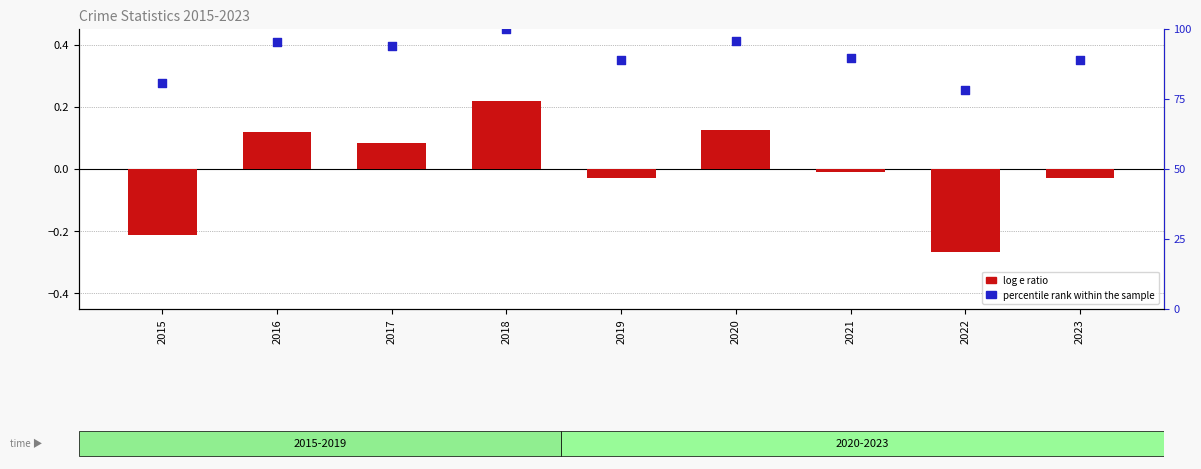

At which category is the sum across all series the highest?

2018